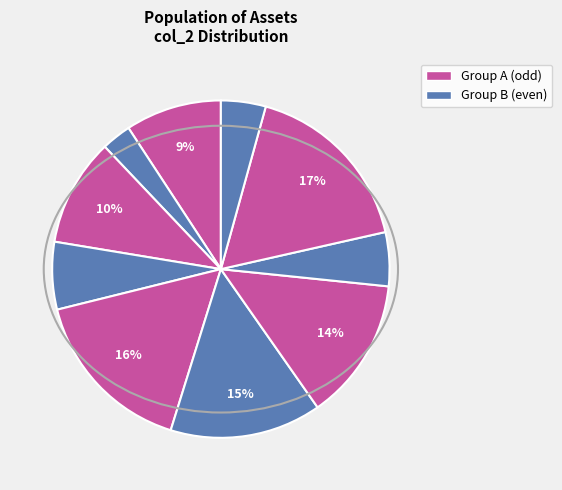

Does any single category account for the majority?

No